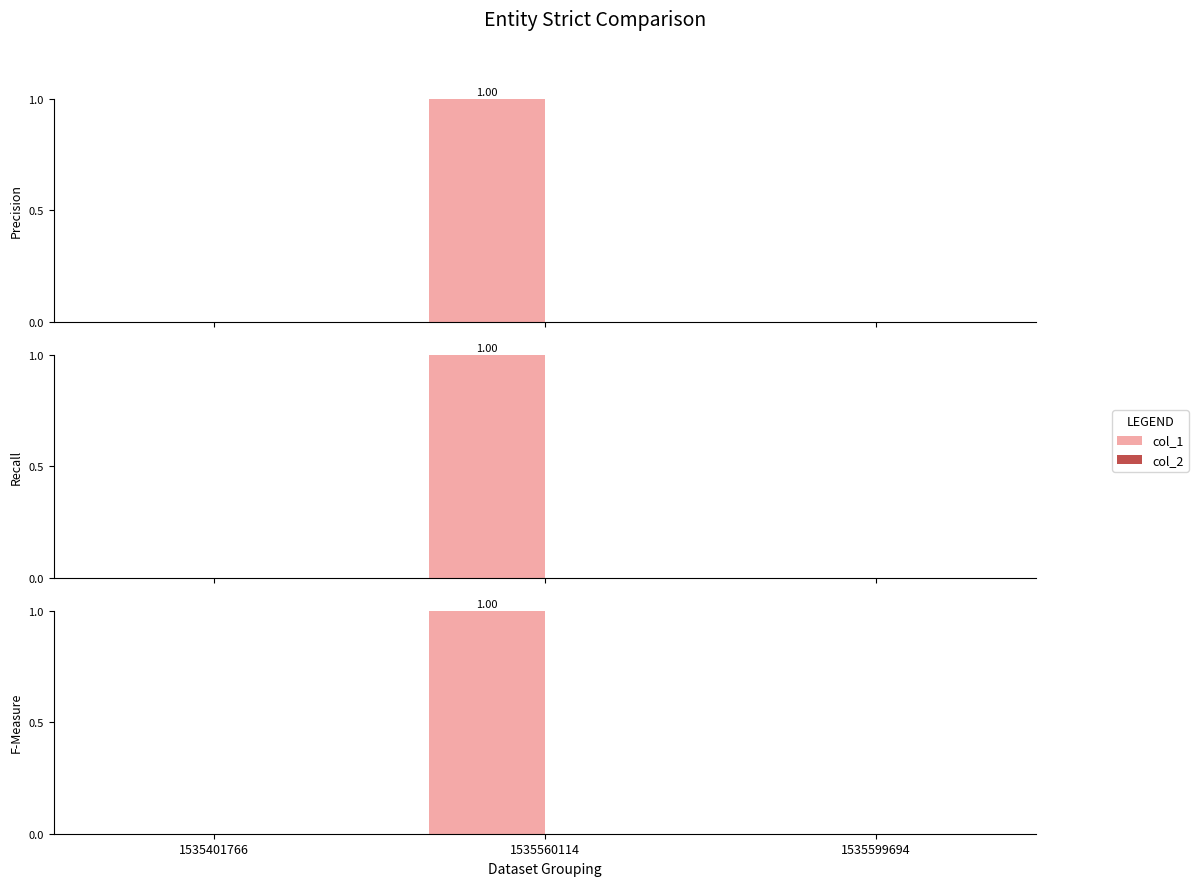

Reading left to right, transcribe all the data shown in this chart.

col_1: 0	1	0
col_2: 0	0	0